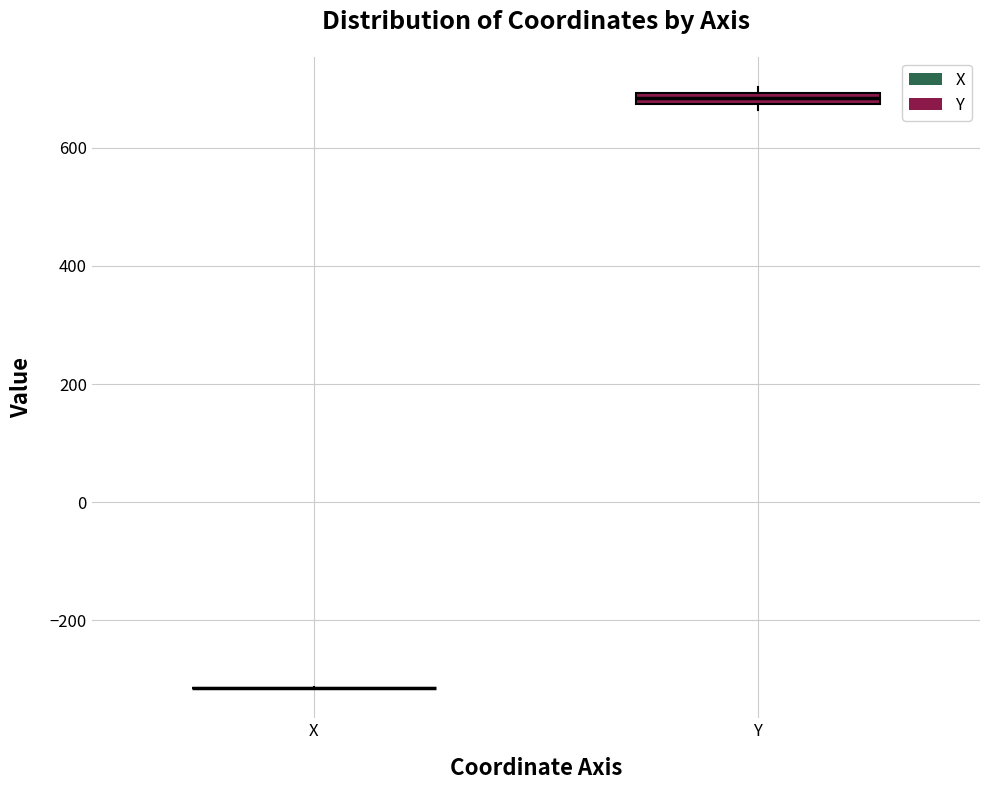

Where is the lower edge of the box for Y on the y-axis? The values are not printed on the chart, so give them approximately, as read against the axis.

680